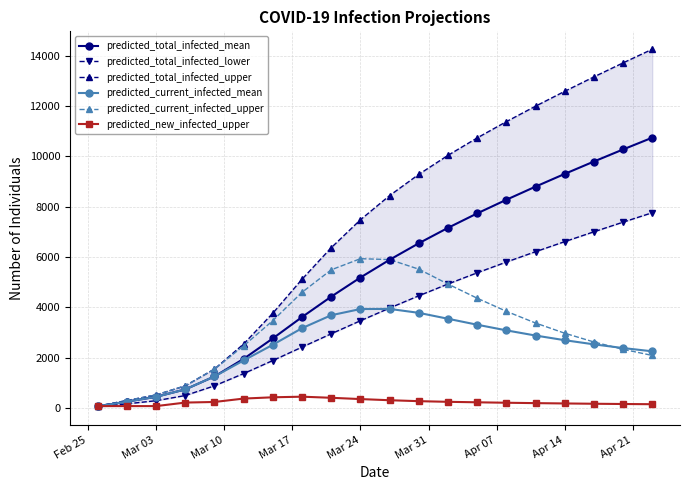

Is the value of predicted_current_infected_upper at Apr 14 greater than the value of predicted_total_infected_mean at Apr 14?

No